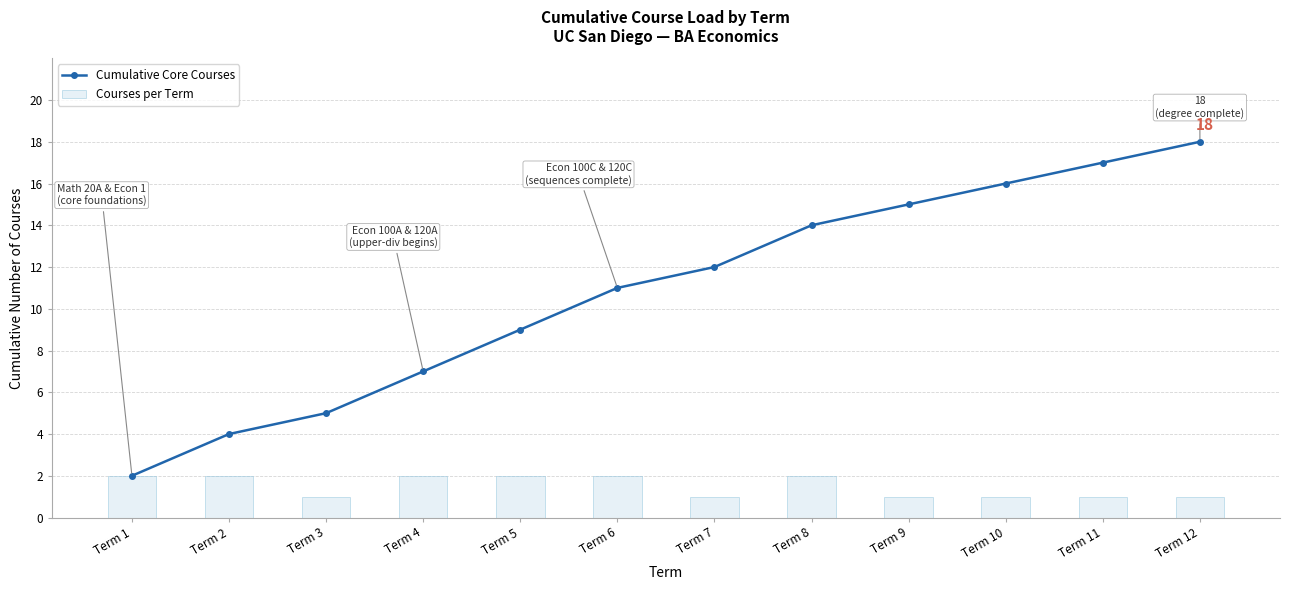

Which series has the widest spread of values?

Cumulative Core Courses